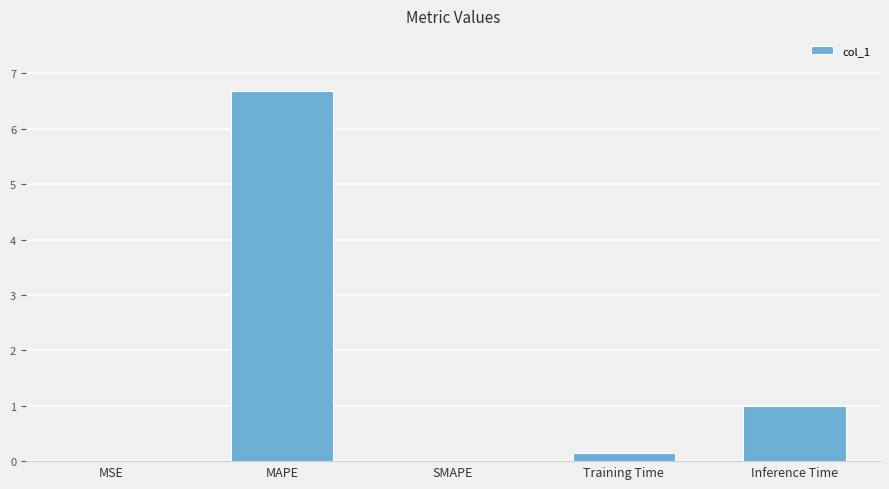

Between SMAPE and Inference Time, which is larger?

Inference Time